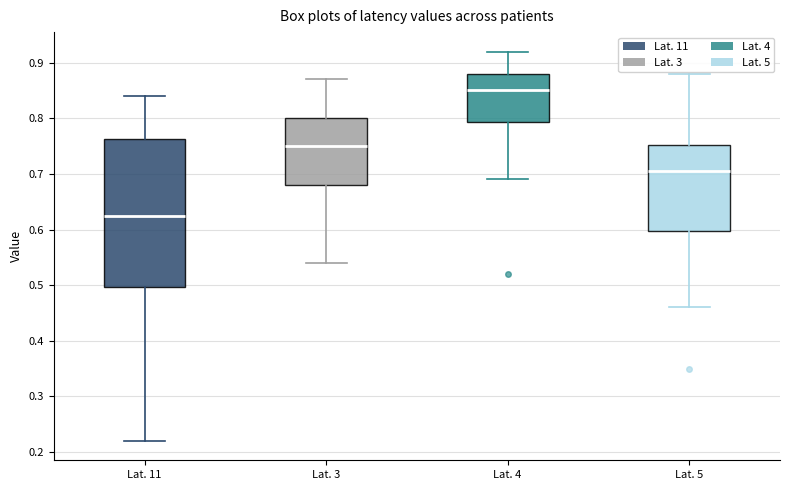

Which box's median line is the lowest?

Lat. 11